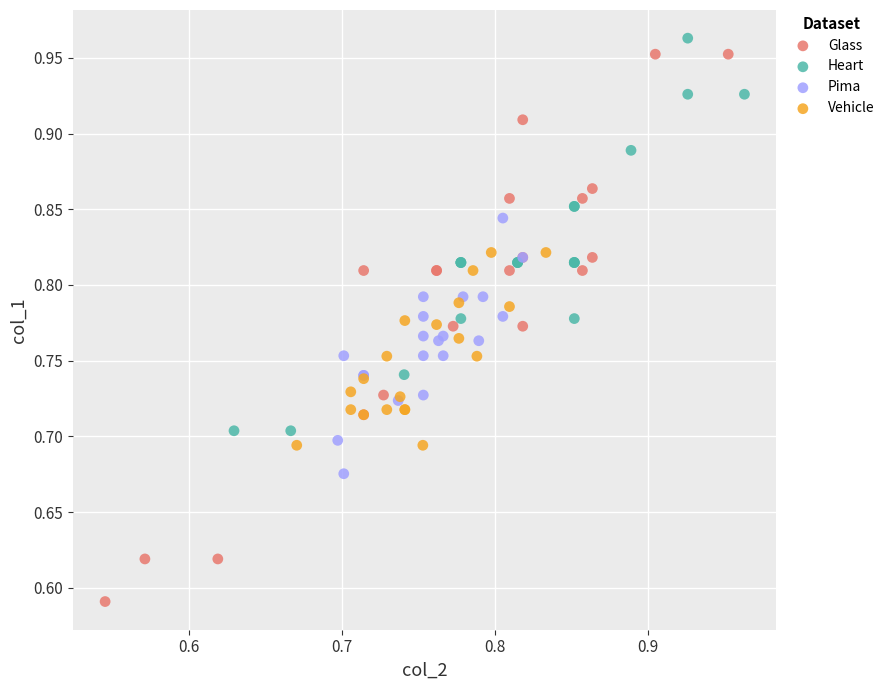

Which series has the widest spread of Y values?

Glass